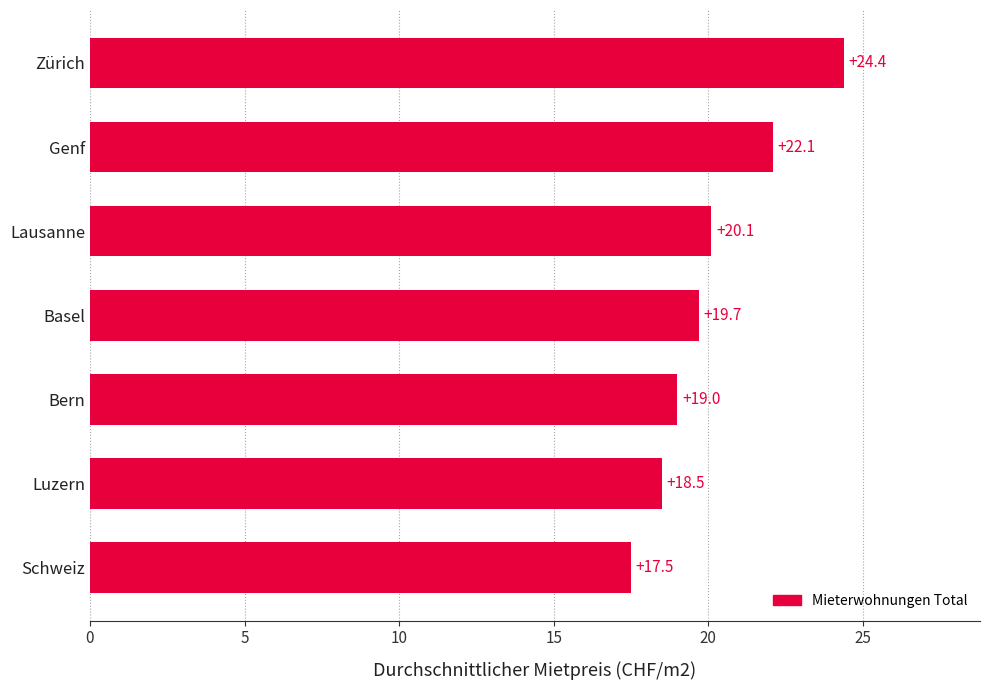

The chart shows a value of 33.1 at Lausanne. True or false?

False